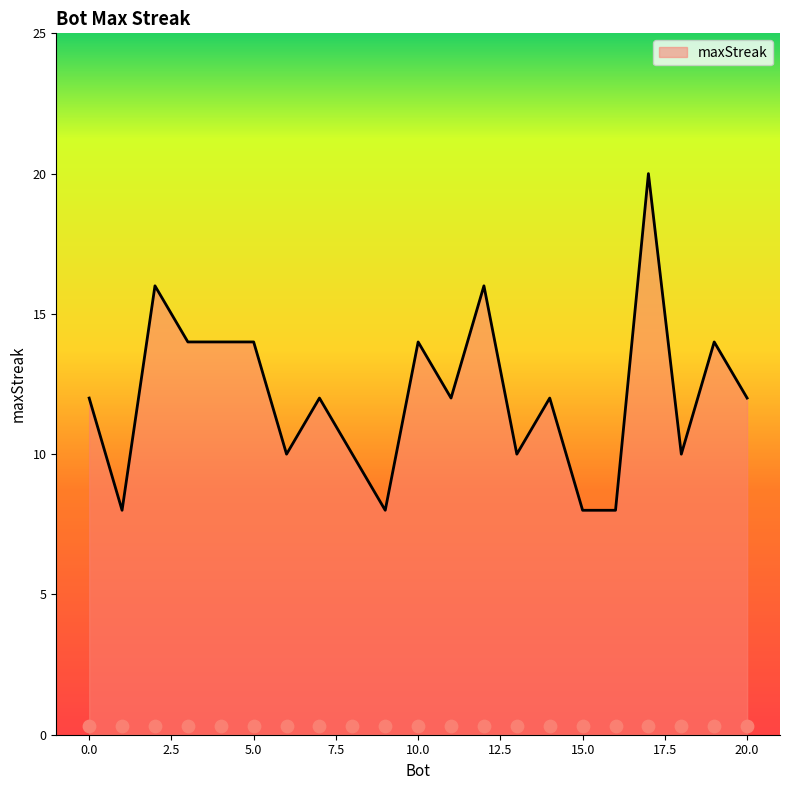

Approximately how many times larger is the value at 13 compared to 2?

0.6